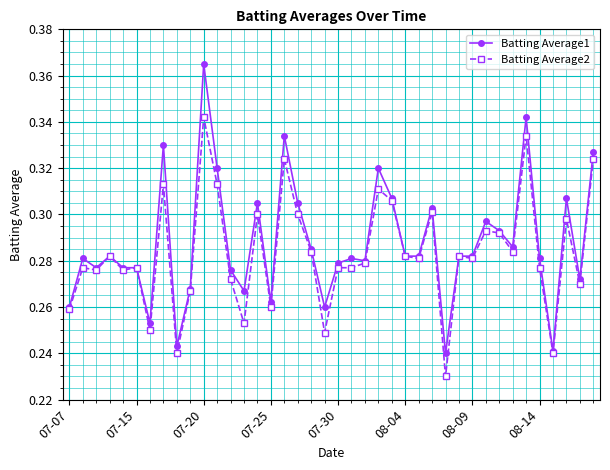

Does the chart display data point markers on the line(s)?

Yes